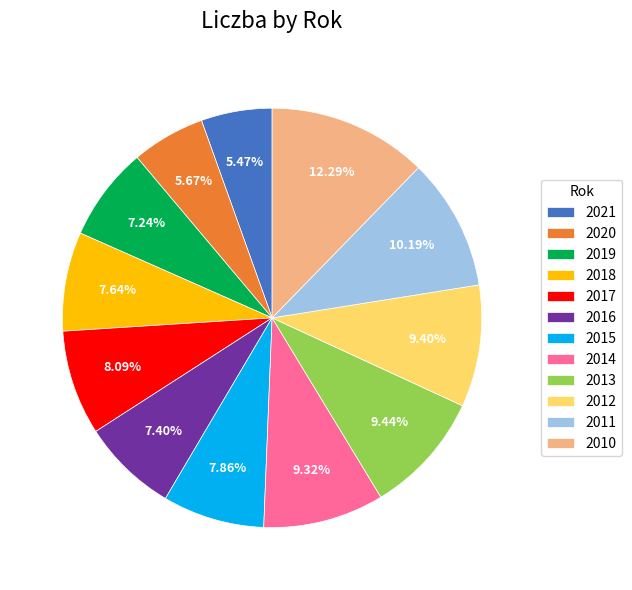

To the nearest percent, what percentage of the pie is 2013?

9%